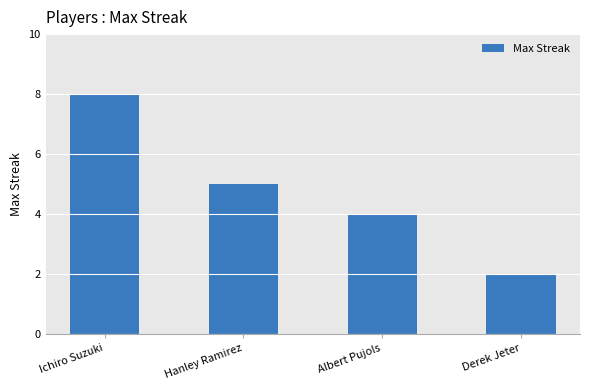

Rank the categories by value from lowest to highest.

Derek Jeter, Albert Pujols, Hanley Ramirez, Ichiro Suzuki